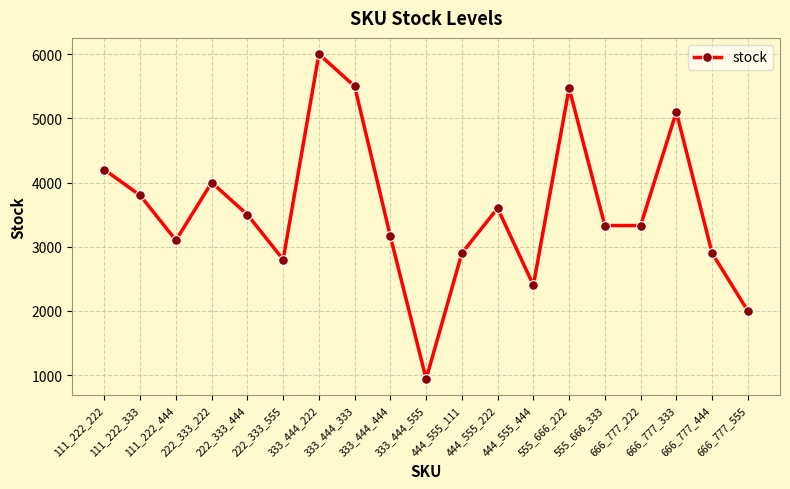

Is it true that the value at 666_777_444 is 2900?

True